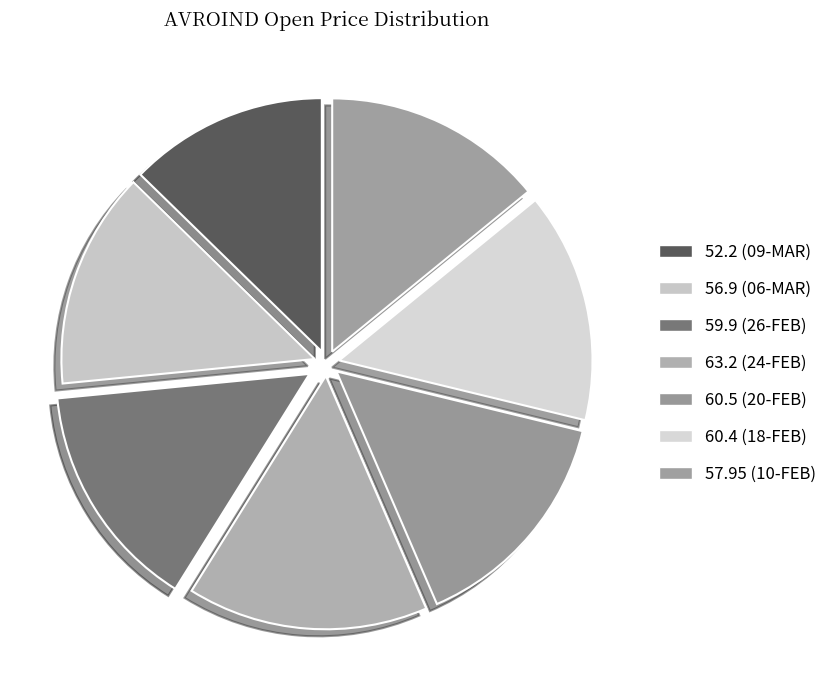

How many slices are in this pie chart?

7